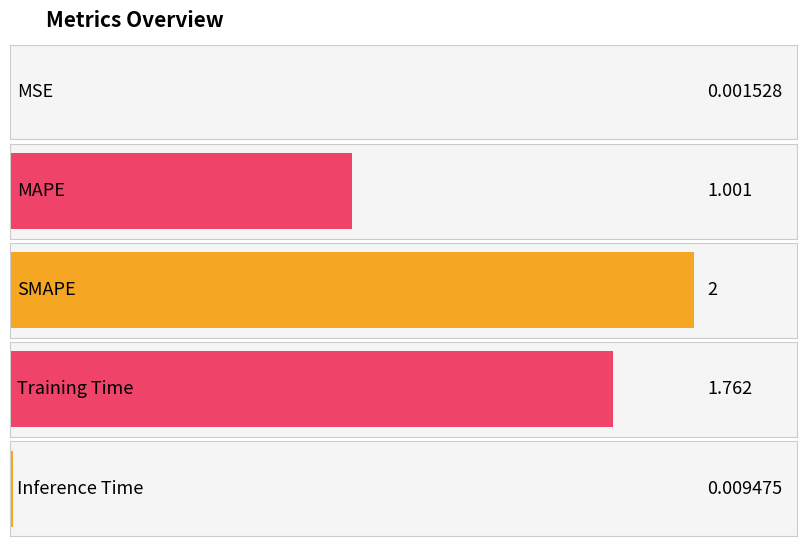

What is the greatest value displayed?

2.0